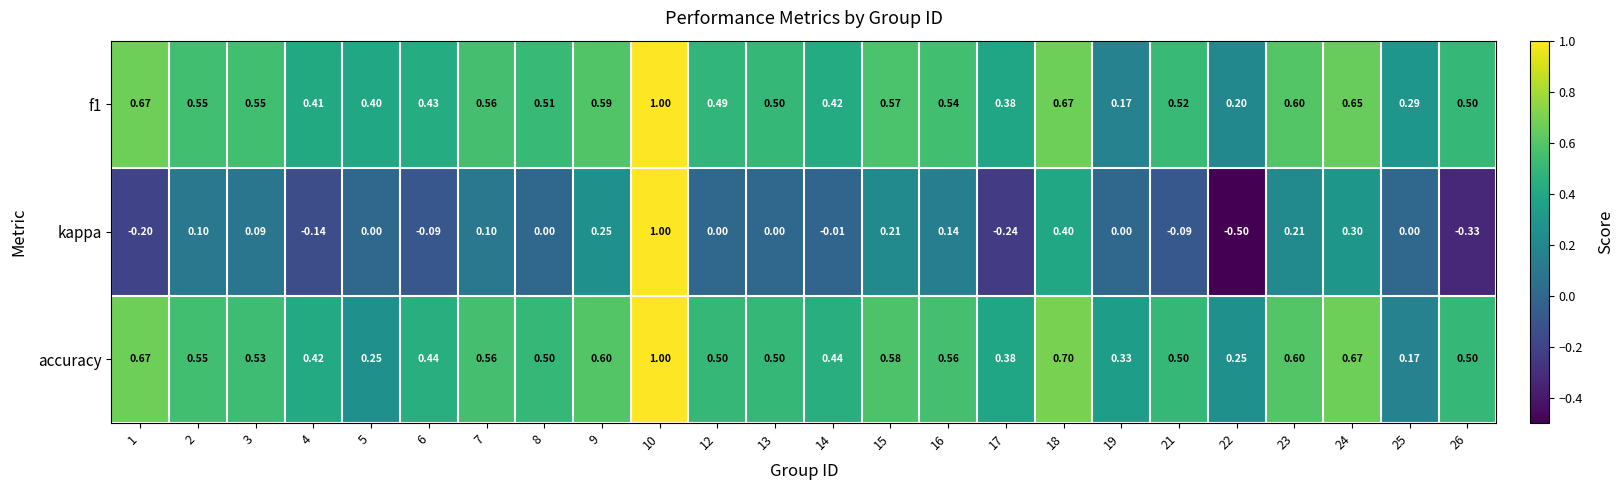

Which series has the largest total across all categories?

accuracy